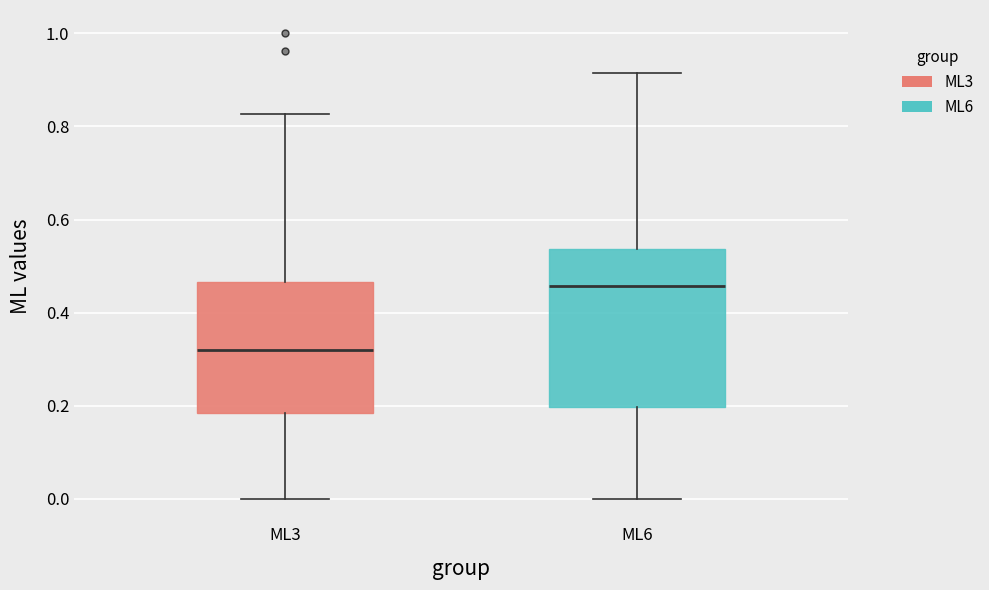

Where is the upper edge of the box for ML6 on the y-axis? The values are not printed on the chart, so give them approximately, as read against the axis.

0.54